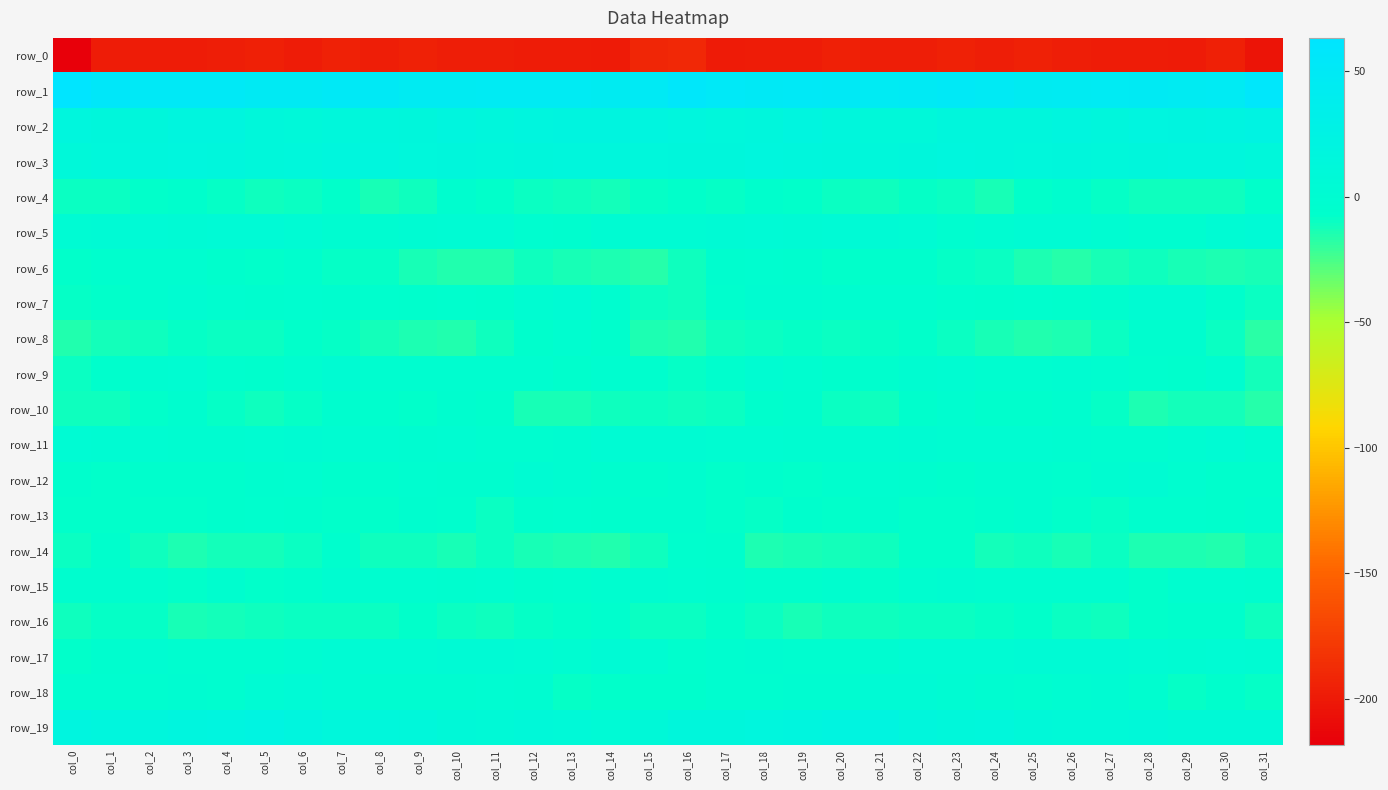

How many values in the row_4 series exceed -9?

13